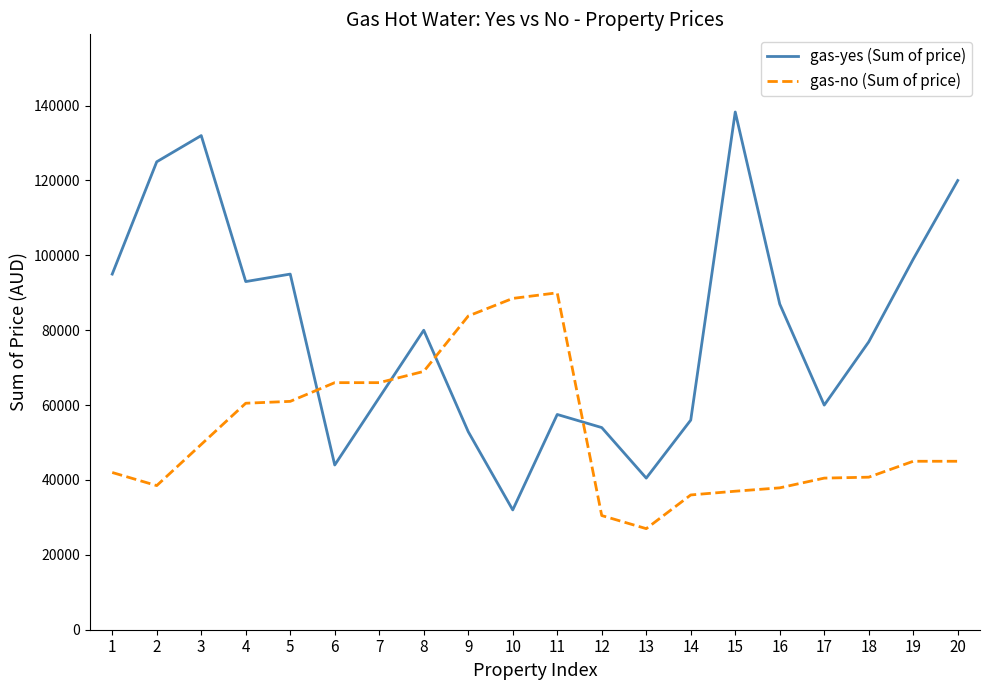

What is the difference between the maximum and minimum values in the gas-yes (Sum of price) series?

106300